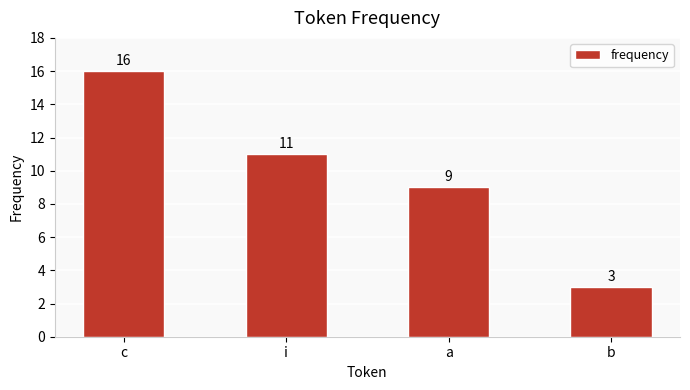

At which label is the value closest to 9?

a